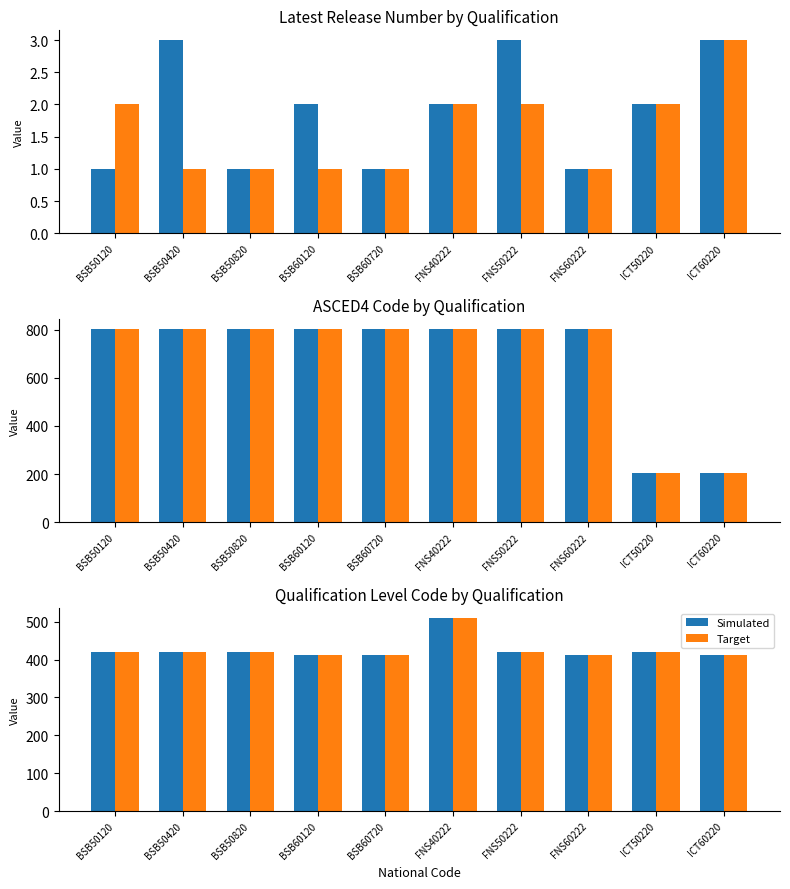

What value does the Simulated series have at BSB50120?

421